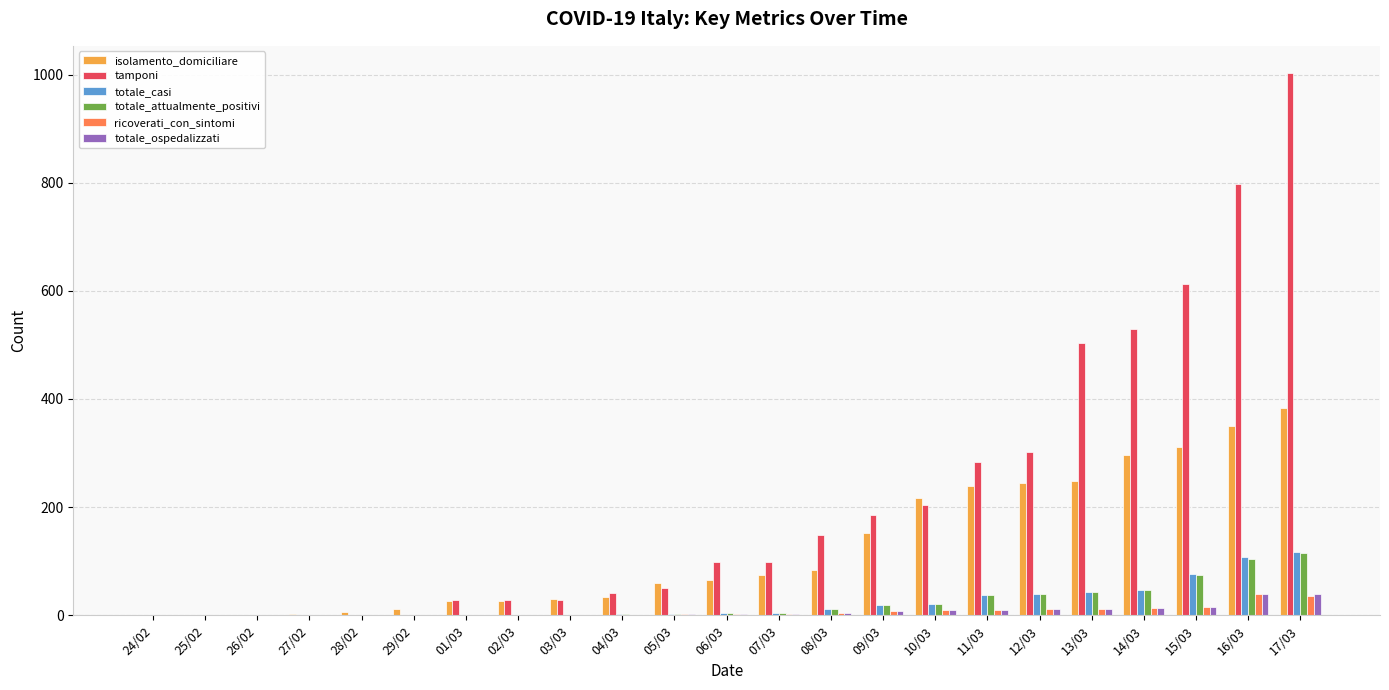

How many series are shown in this chart?

6